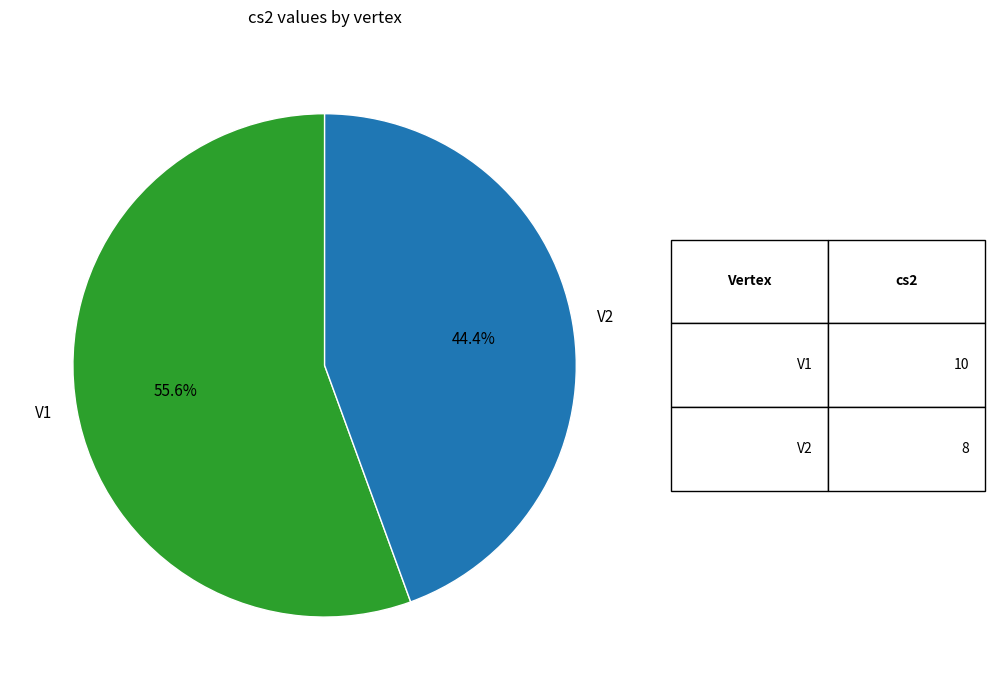

What is the ratio of the value at V2 to the value at V1?

0.8